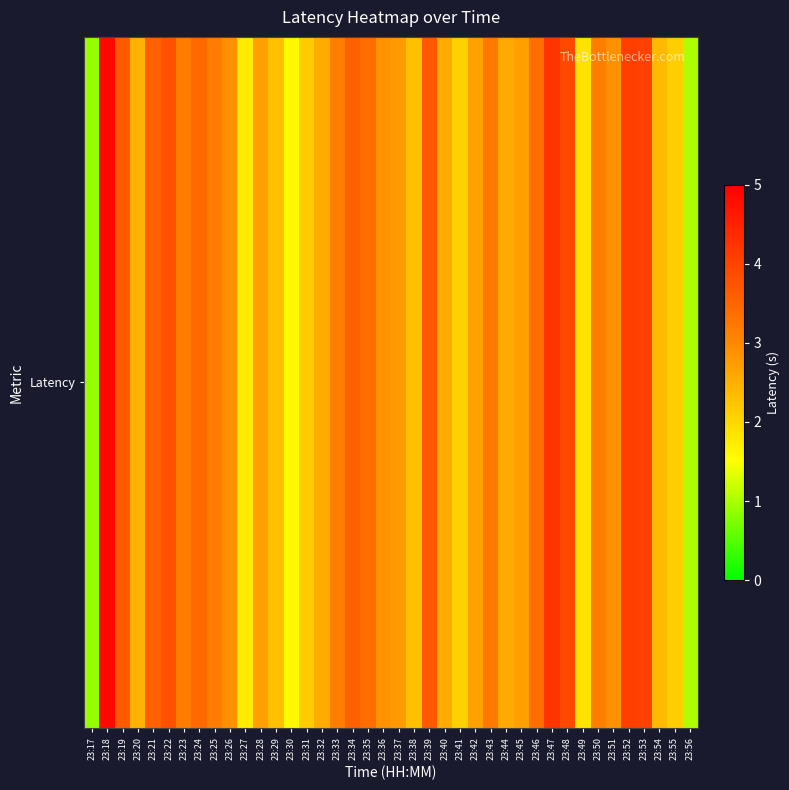

The chart shows a value of 0.6 at 23:41. True or false?

False